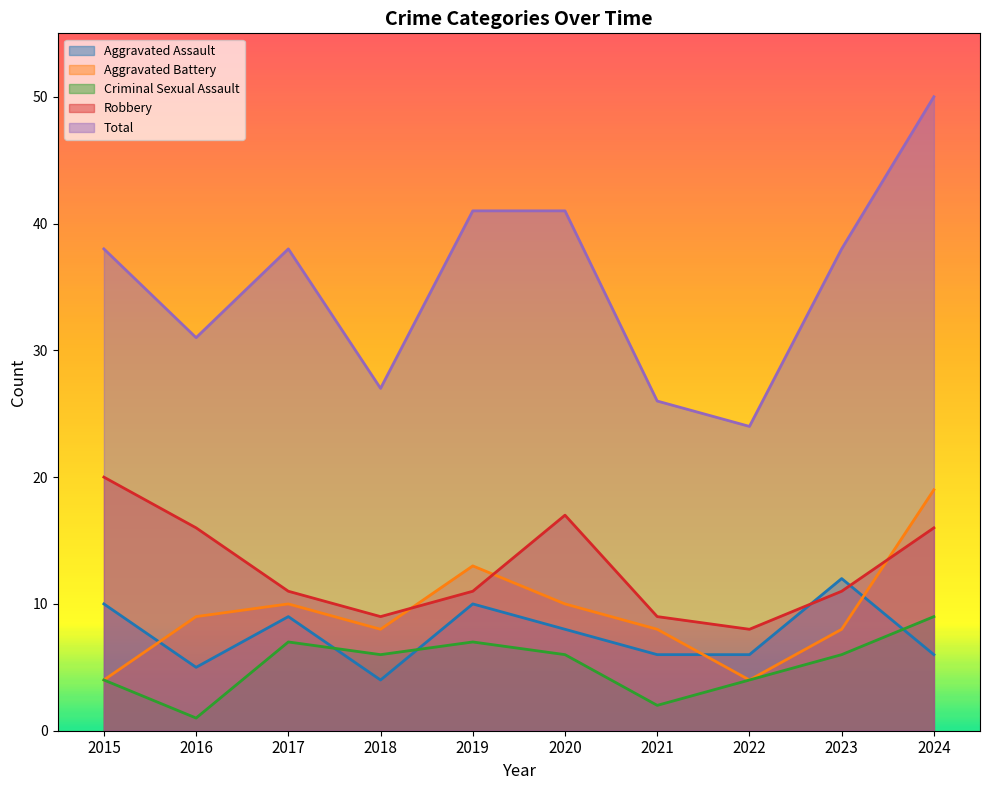

Between which two adjacent categories do Criminal Sexual Assault and Aggravated Assault first intersect?

2017 and 2018